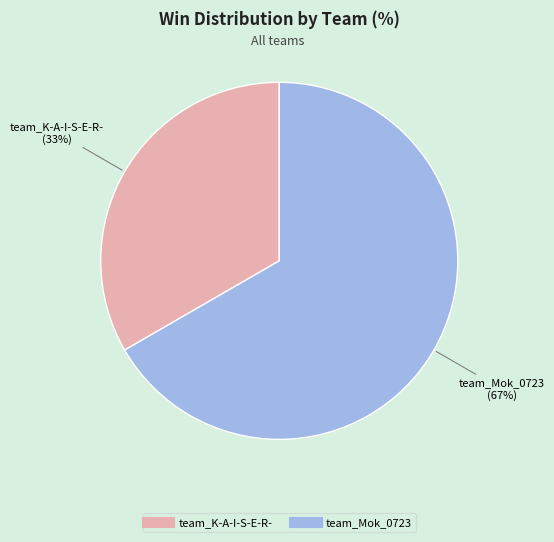

What percentage is the team_Mok_0723 slice, to the nearest percent?

67%